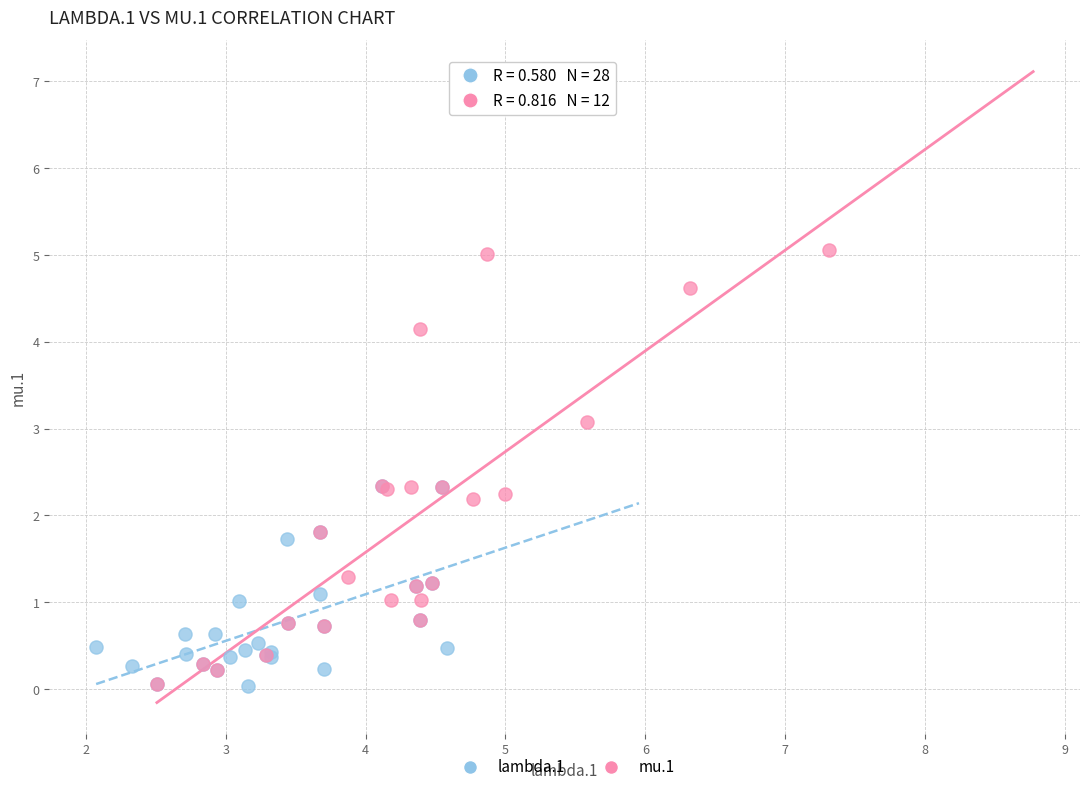

Which series reaches the maximum Y coordinate?

mu.1